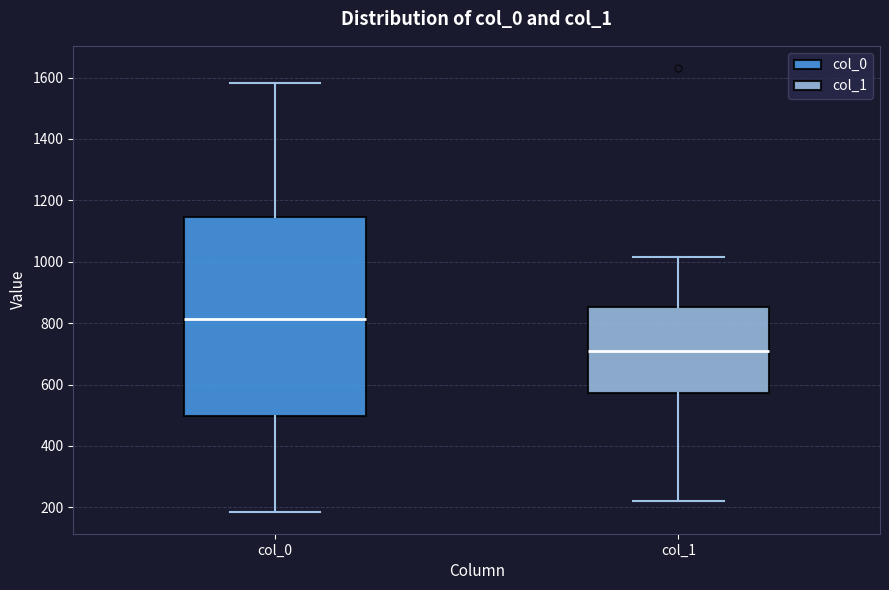

Where is the upper edge of the box for col_0 on the y-axis? The values are not printed on the chart, so give them approximately, as read against the axis.

1140